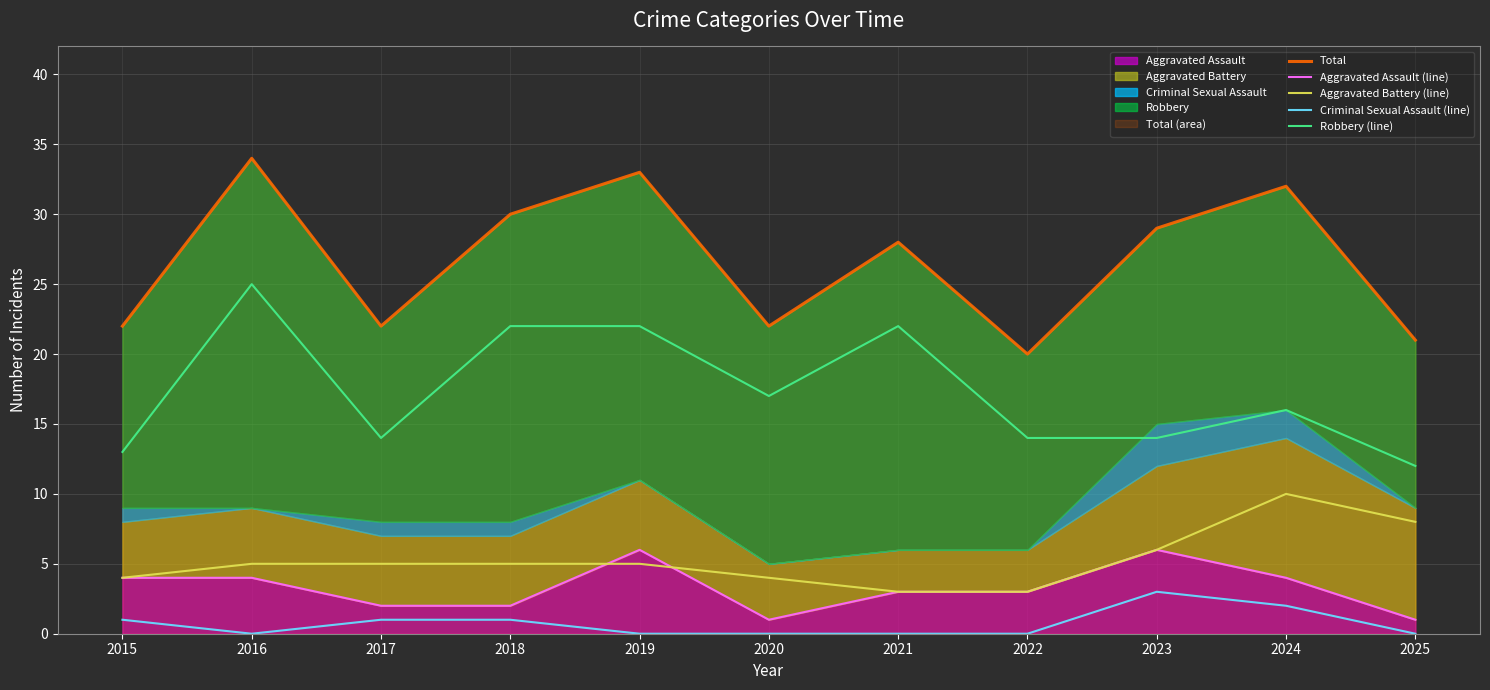

True or false: Total and Aggravated Assault (line) cross at least once.

False